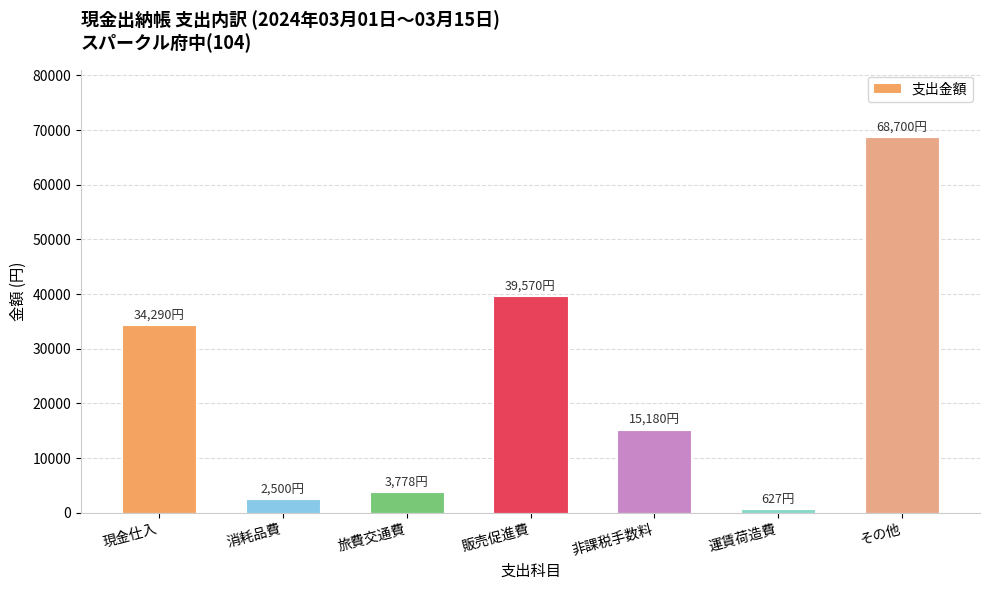

True or false: the data shows 13814 at 販売促進費.

False